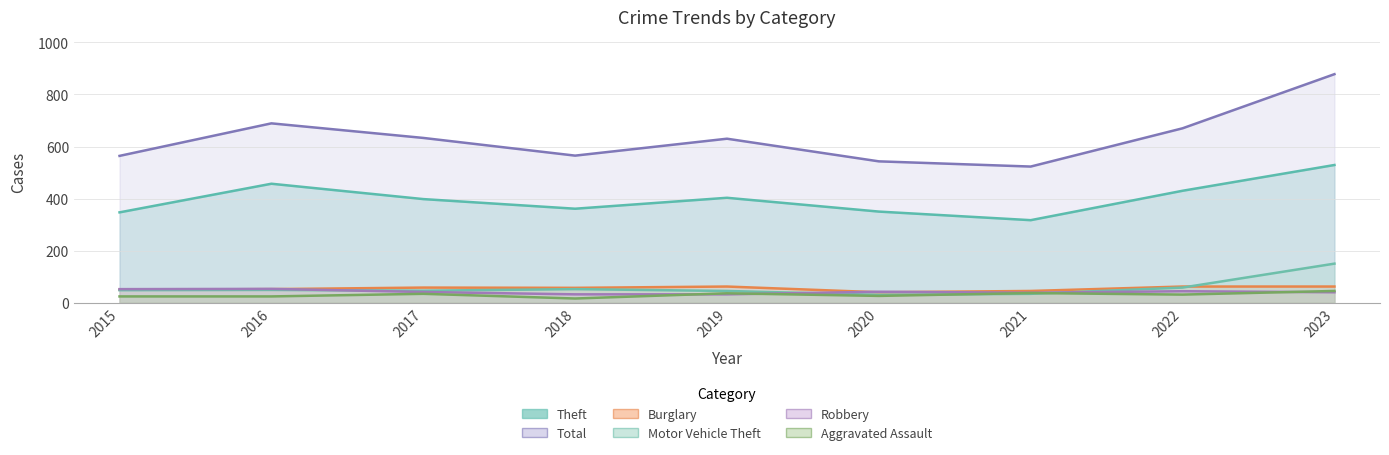

What is the minimum value shown in the chart?

16